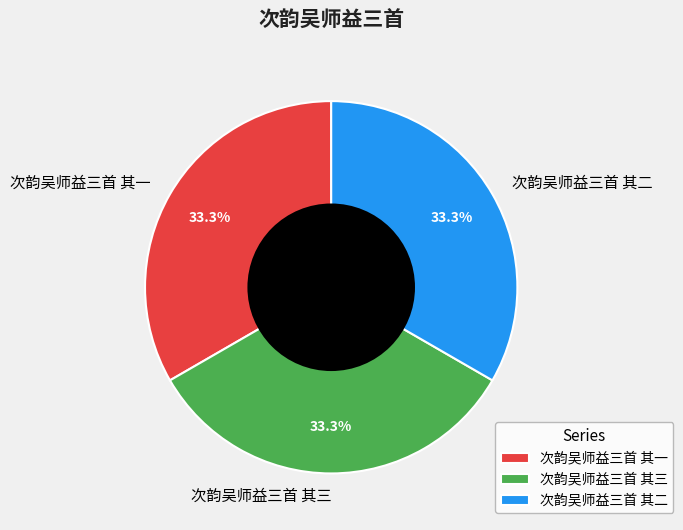

How many slices are in this pie chart?

3